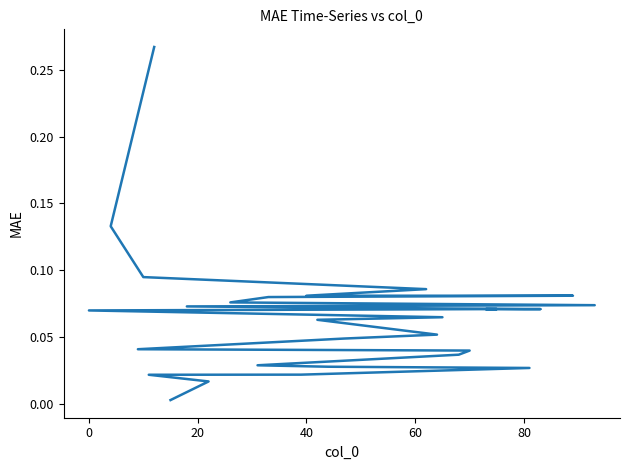

Does the chart have visible grid lines?

No